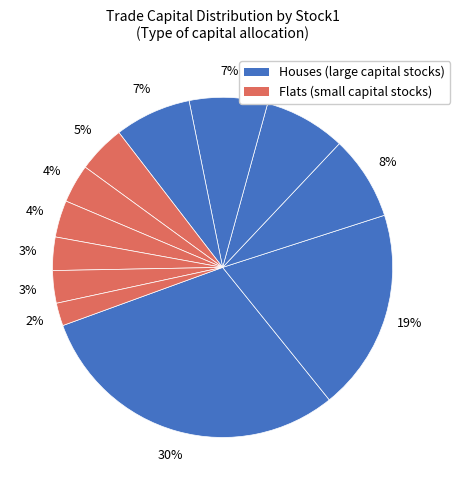

How many slices are in this pie chart?

12